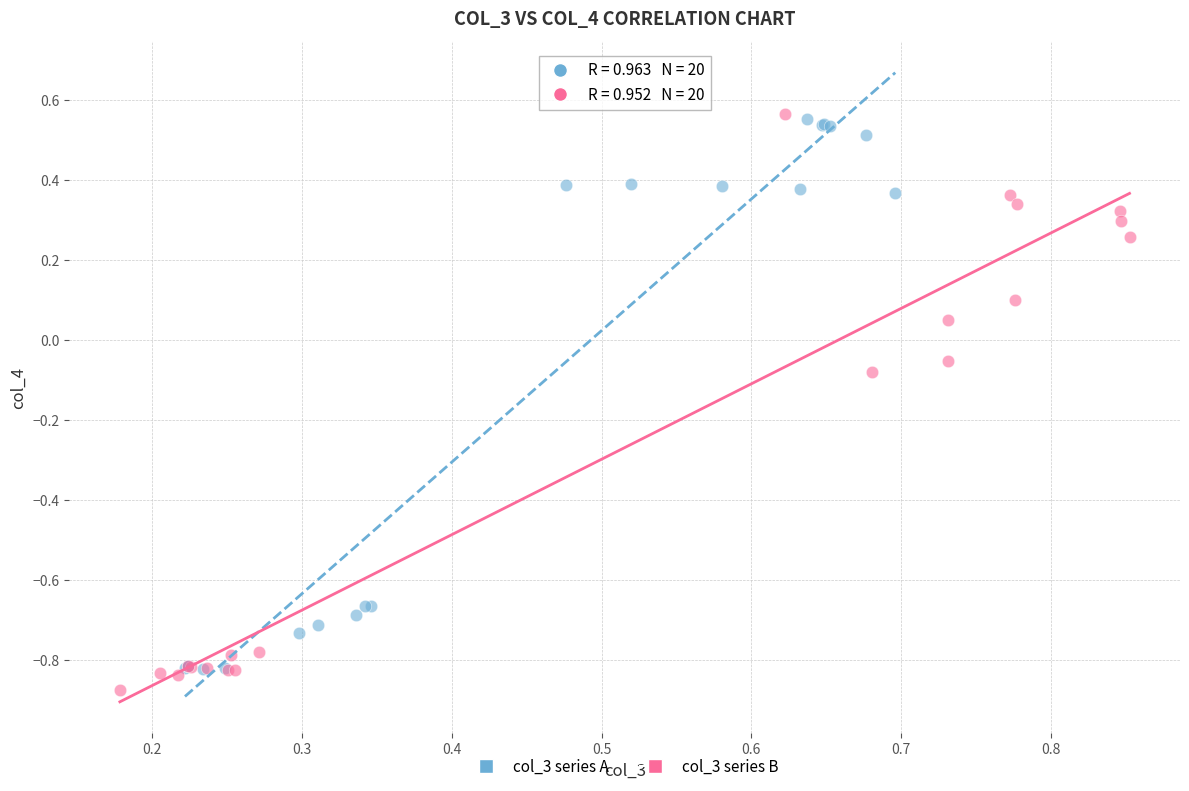

What are all the series names shown in the legend?

col_3 series A, col_3 series B